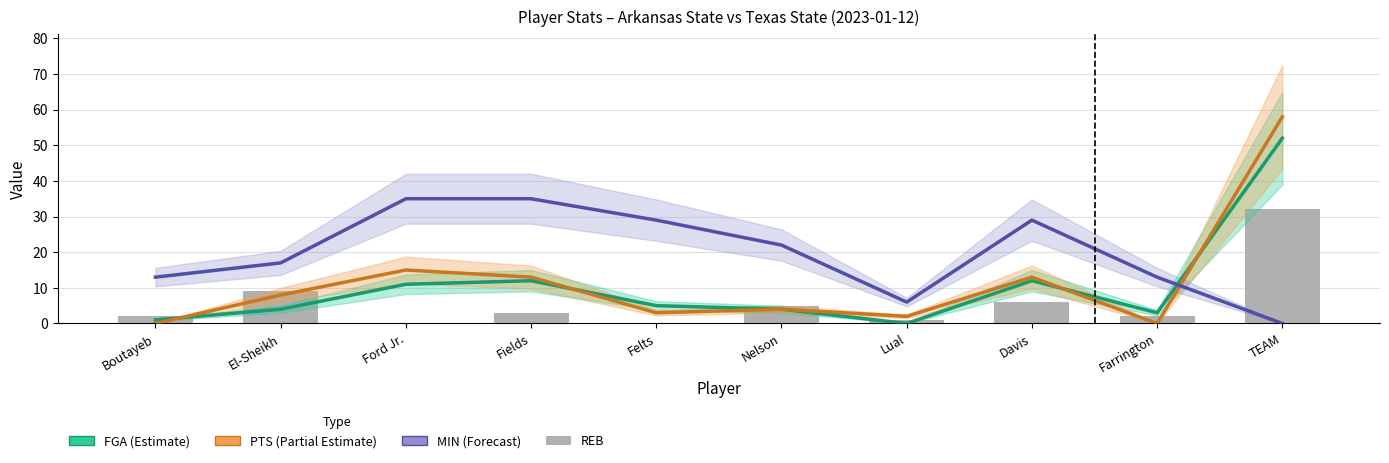

What position from the right is Fields?

7